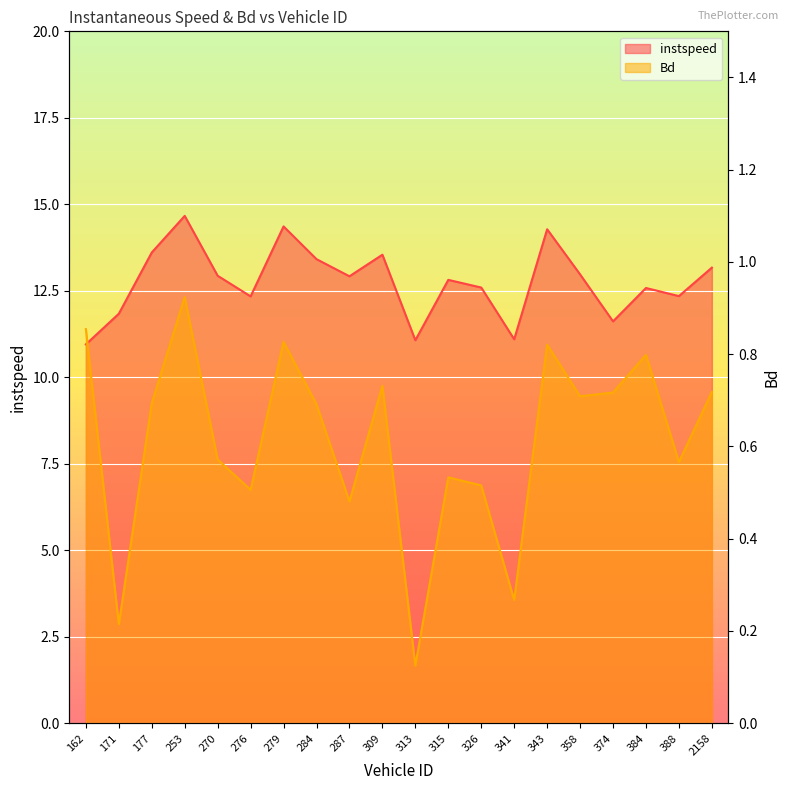

In instspeed, how many points are lower than both neighbors (excluding endpoints)?

6